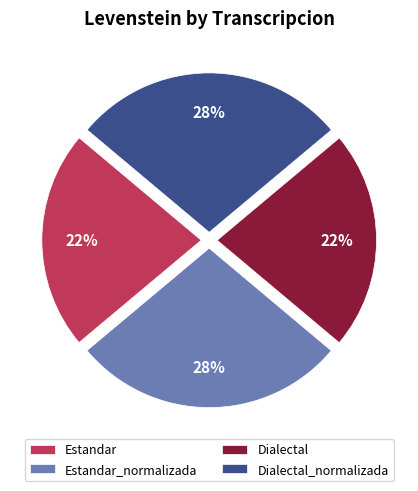

To the nearest percent, what portion does Estandar_normalizada represent?

28%